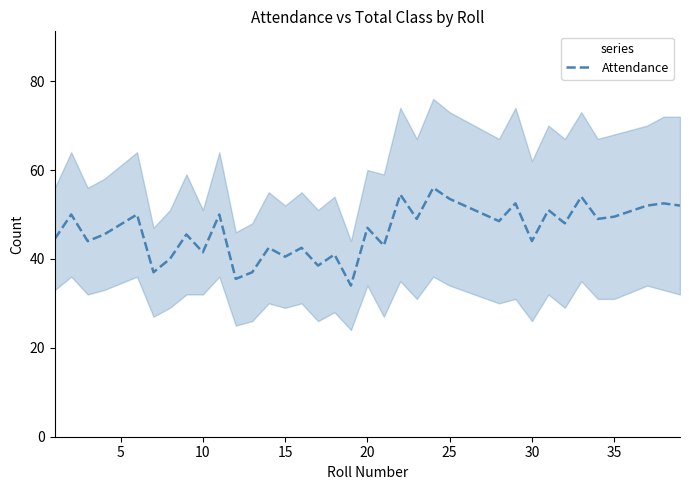

What is the maximum value for Attendance?

56.0